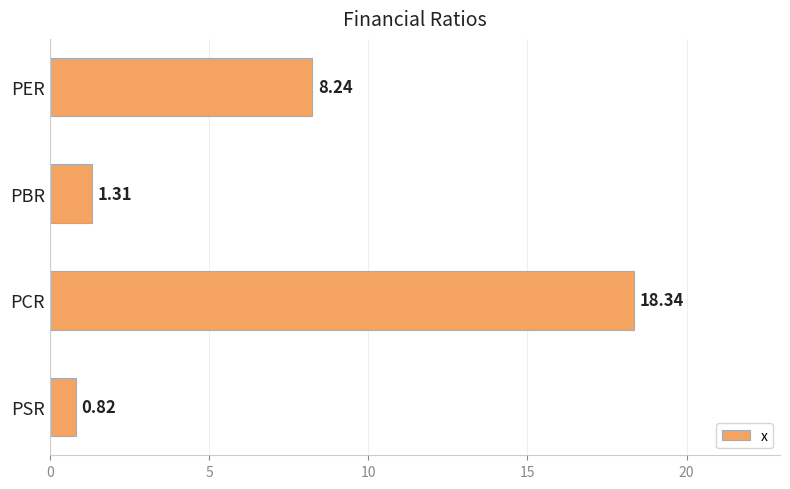

How many values are below 8?

2